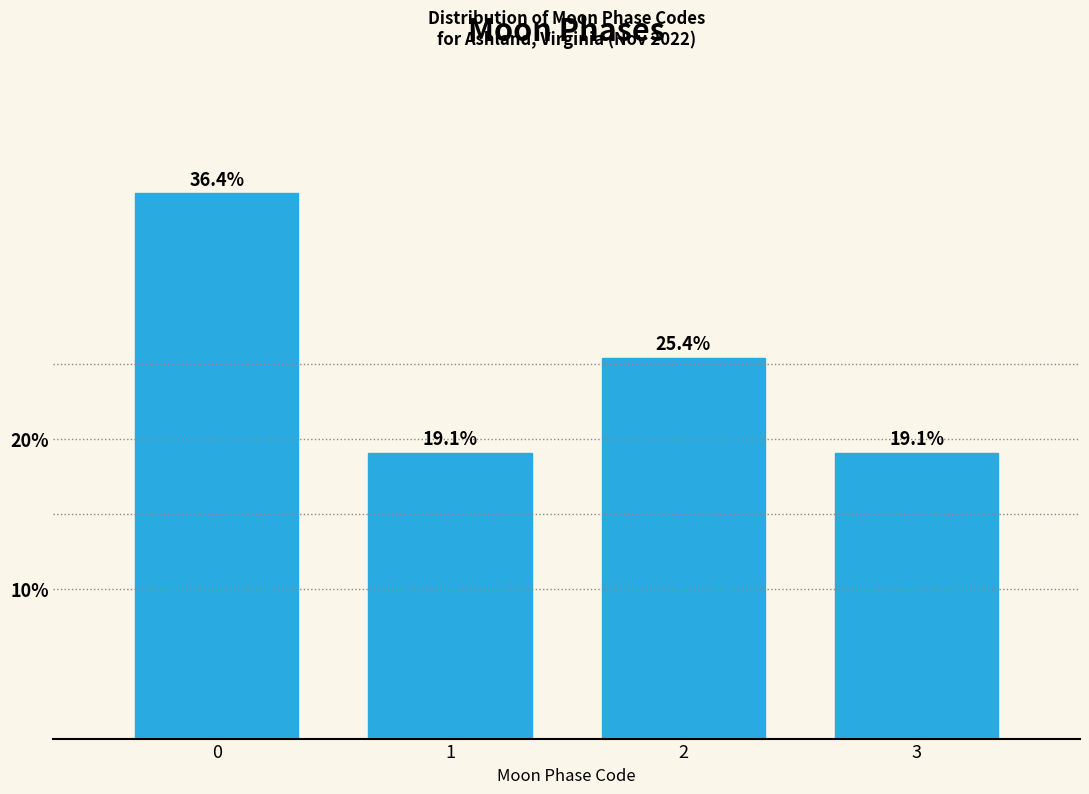

Reading left to right, extract all data points from this chart.

36.4	19.1	25.4	19.1